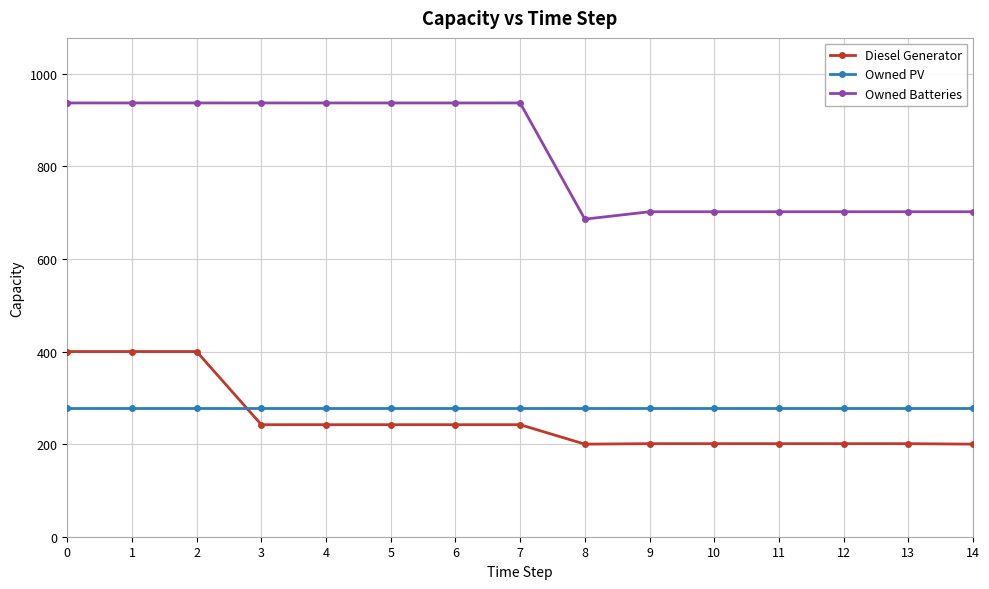

What is the spread (max minus min) of values at 7?

695